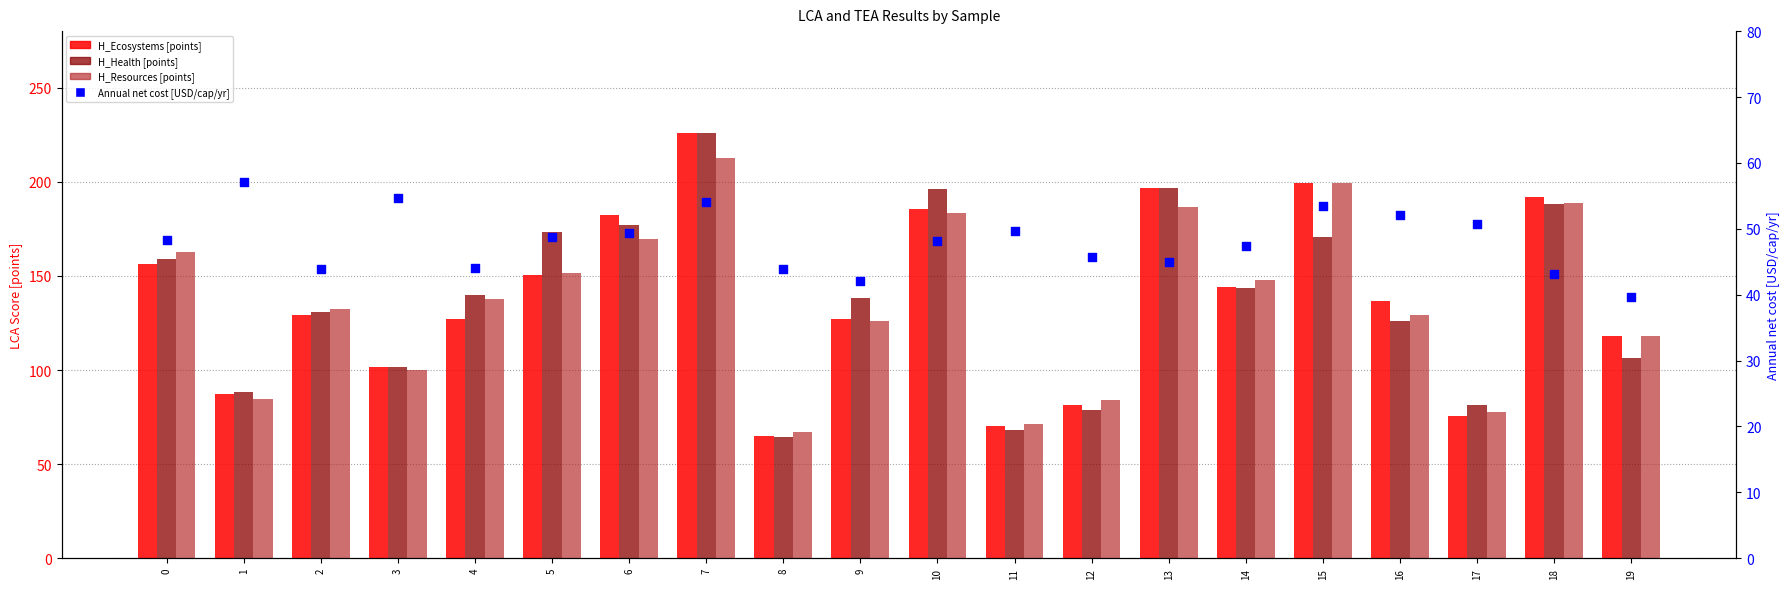

Is the value of Annual net cost [USD/cap/yr] at 14 greater than the value of H_Ecosystems [points] at 9?

No